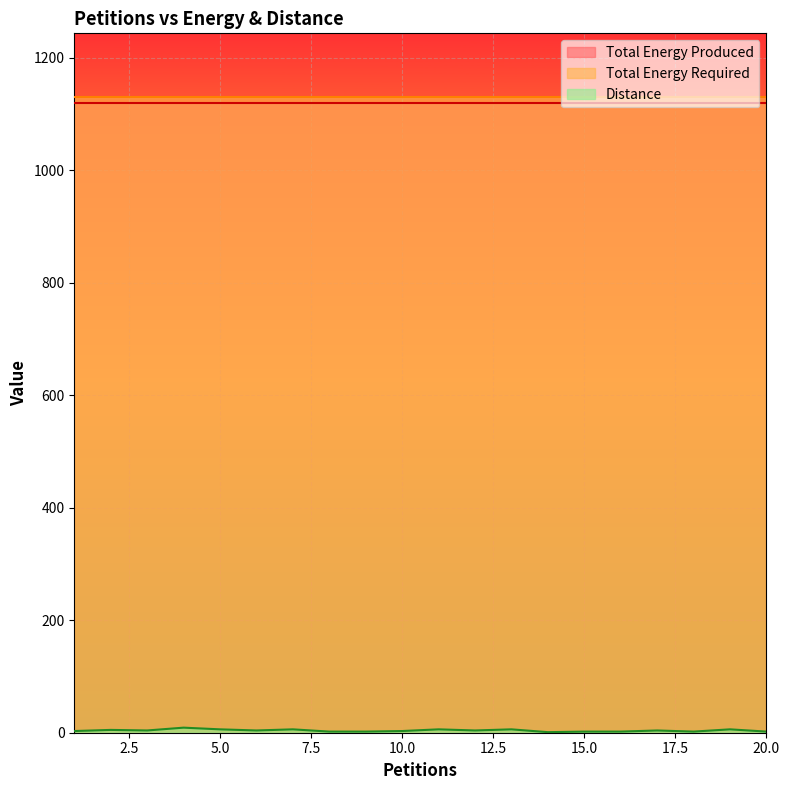

What is the total value across all series at 8?

2252